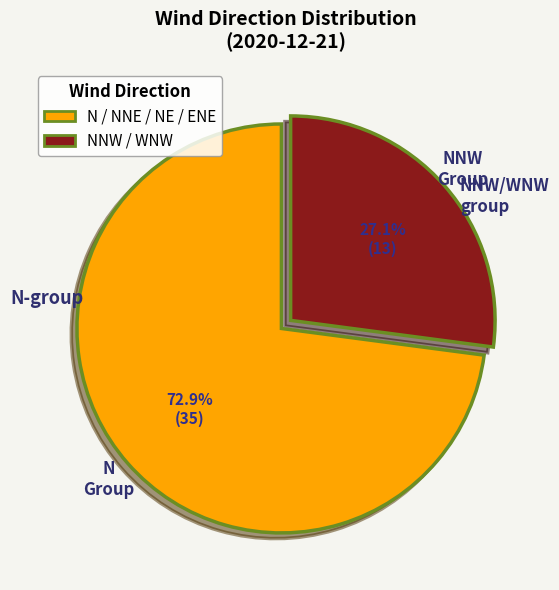

Which category has the biggest portion of the pie?

N / NNE / NE / ENE